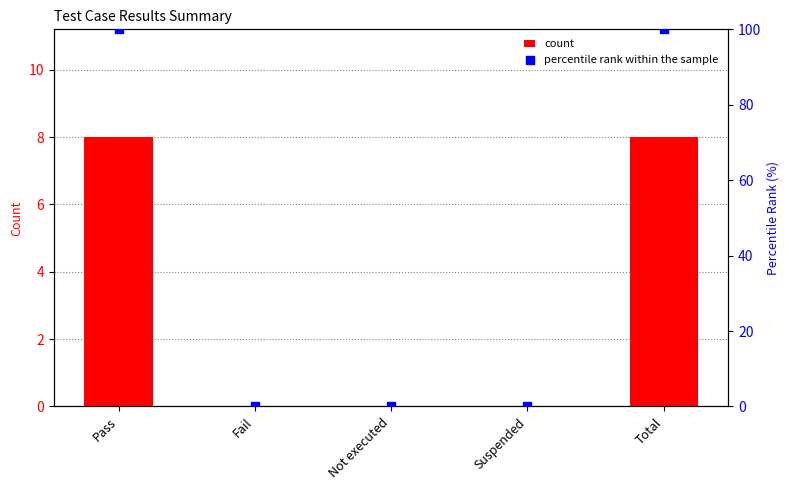

At which category is the sum across all series the highest?

Pass